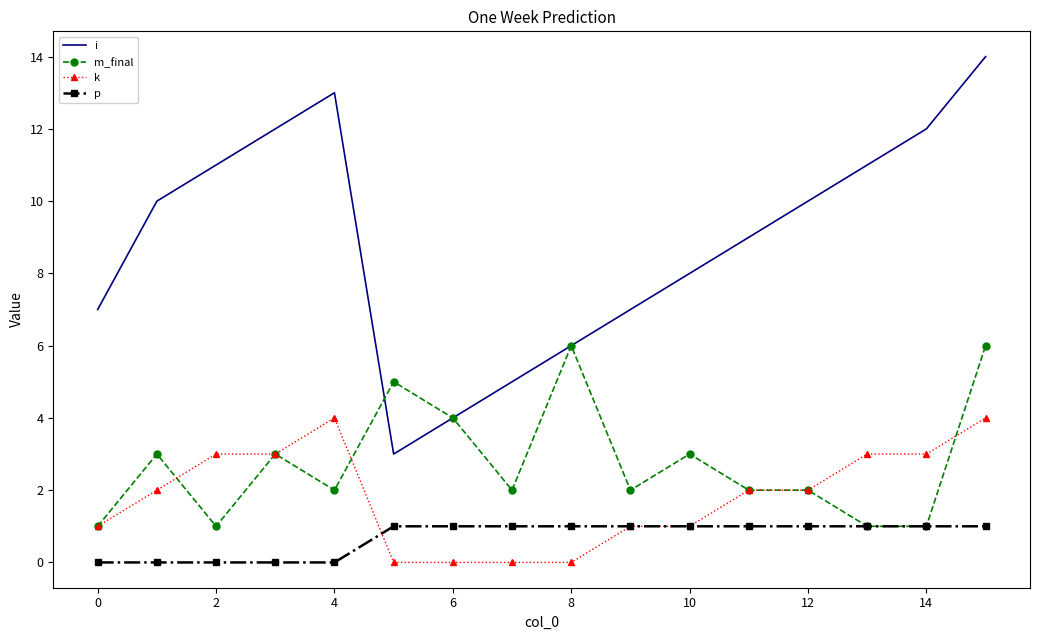

Which series has the widest spread of values?

i